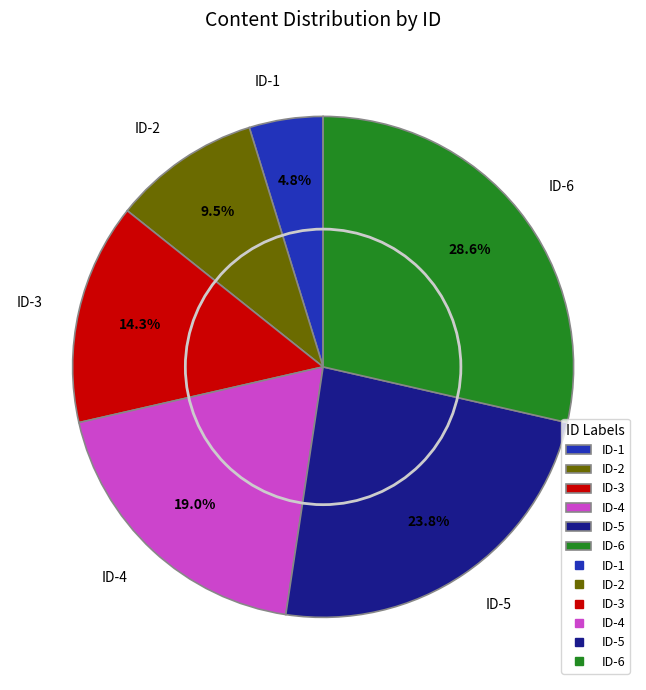

How many segments does this pie chart have?

6